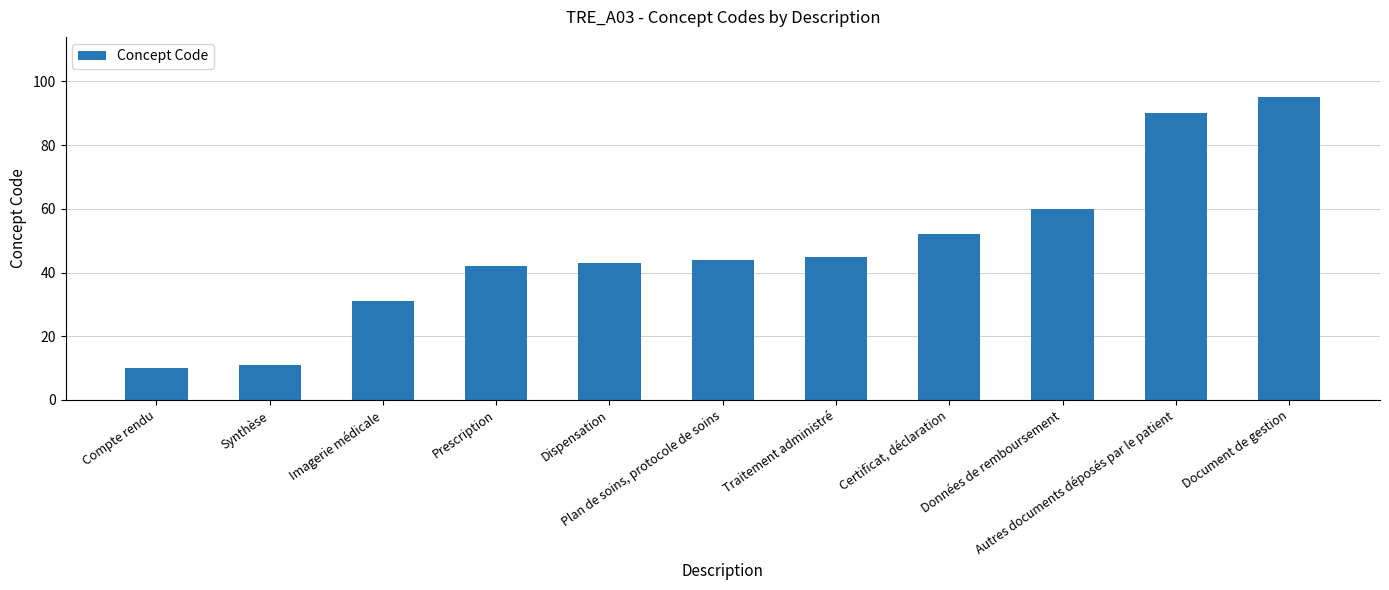

True or false: the data shows 43 at Dispensation.

True